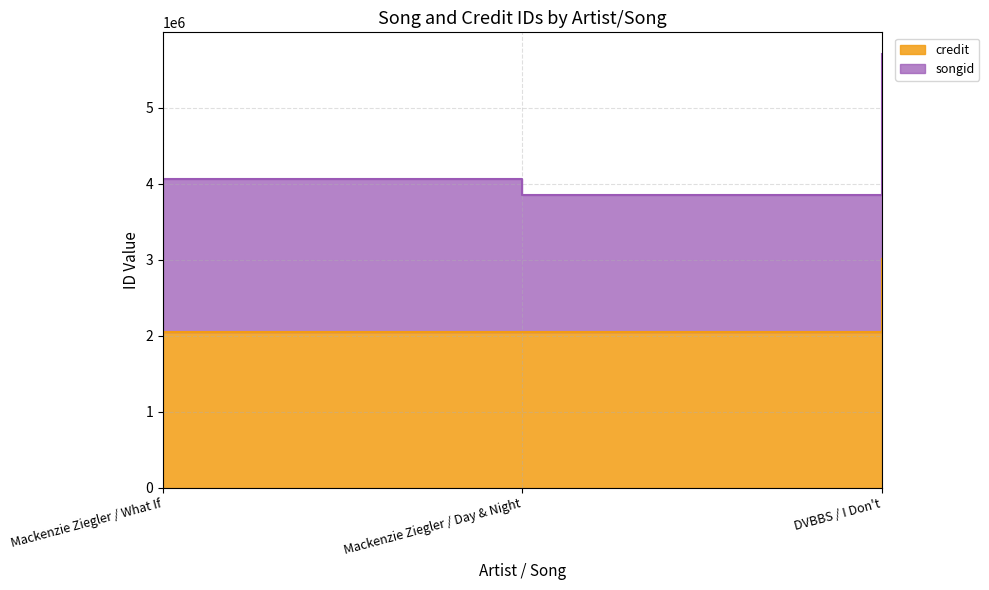

Is it true that songid equals 5707276 at DVBBS / I Don't?

True